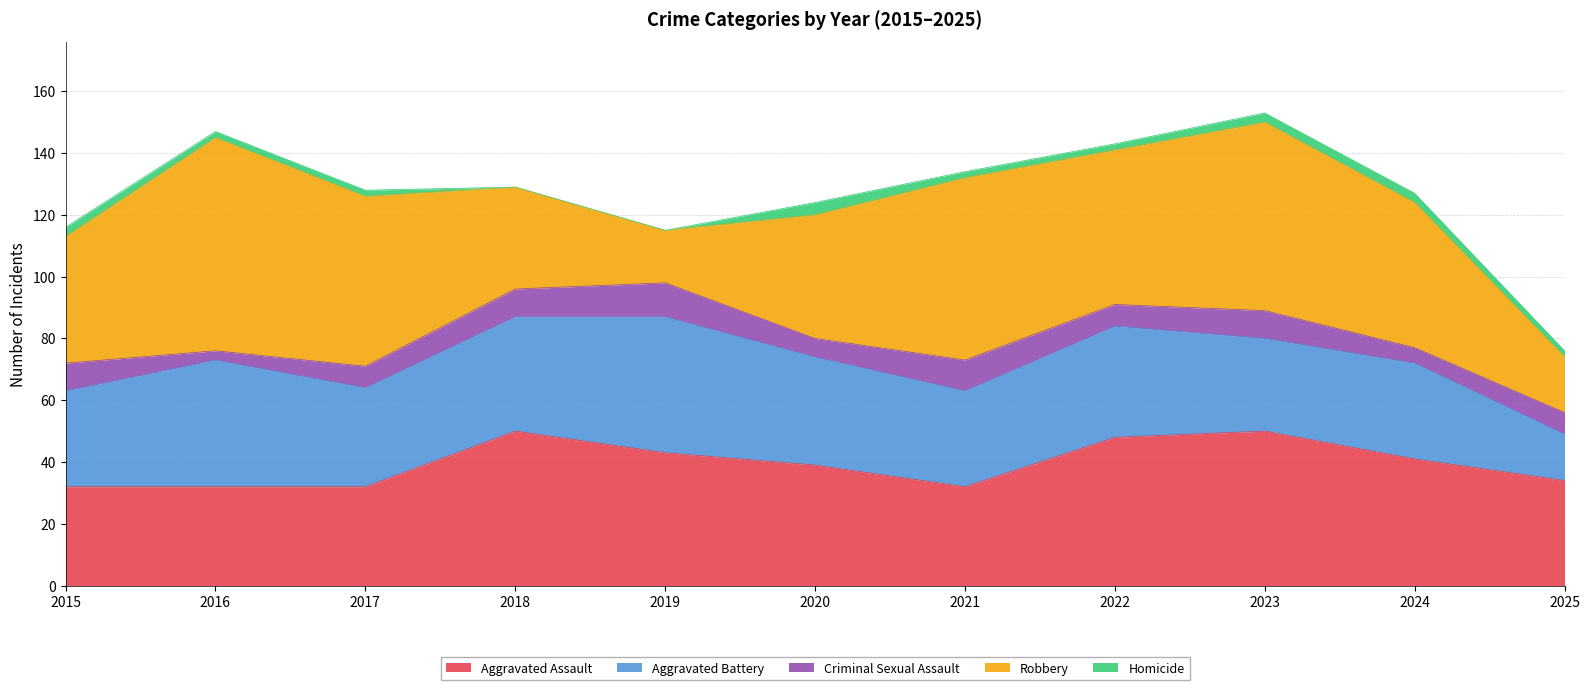

At which category does Criminal Sexual Assault reach its first local peak?

2019